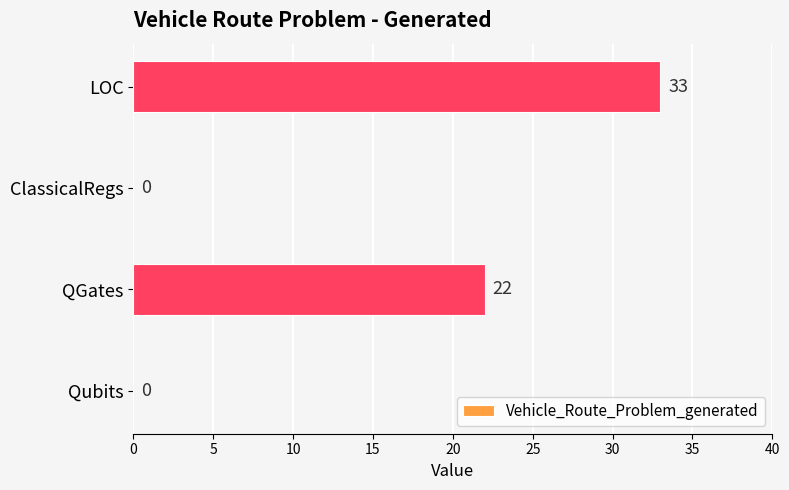

What is the sum of all values?

55